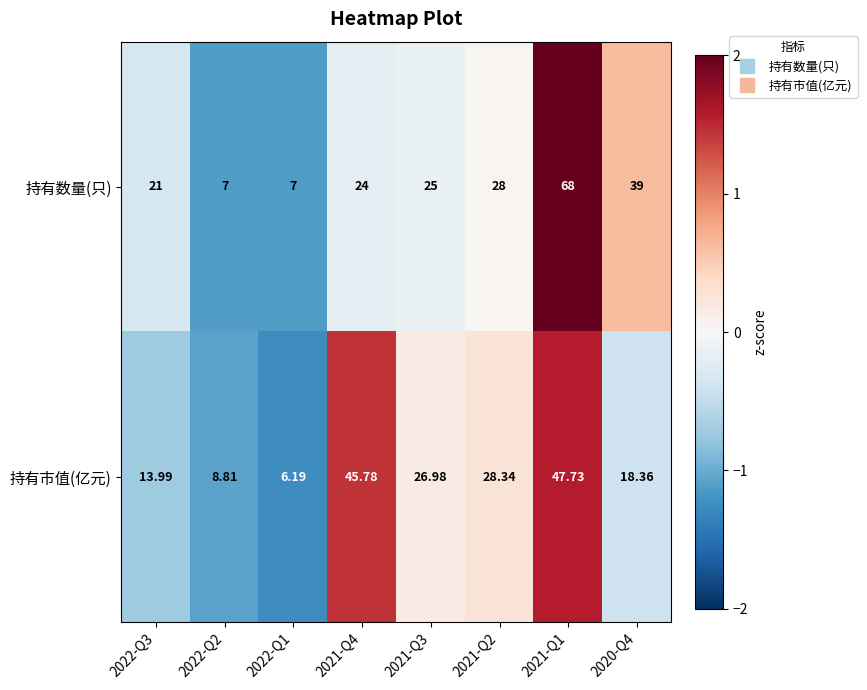

Which series has the largest range (max minus min)?

持有数量(只)